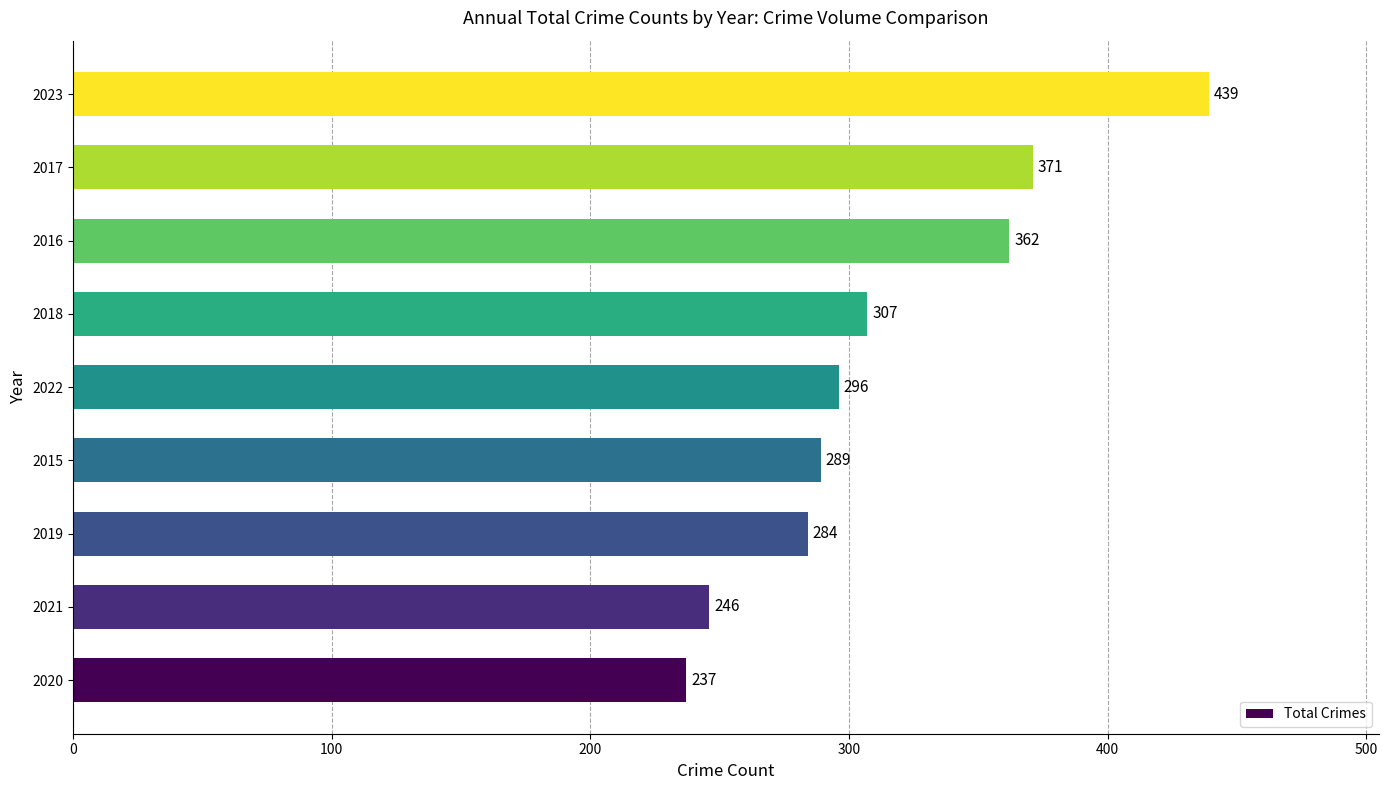

What is the approximate value at 2021, to the nearest 10?

250